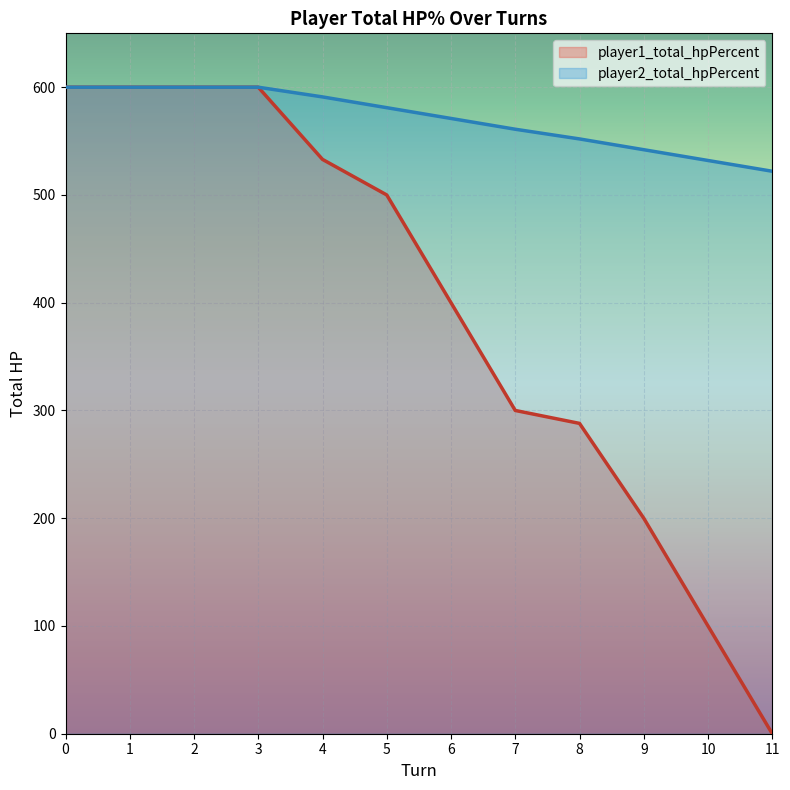

How many data points in player1_total_hpPercent are less than 500?

6